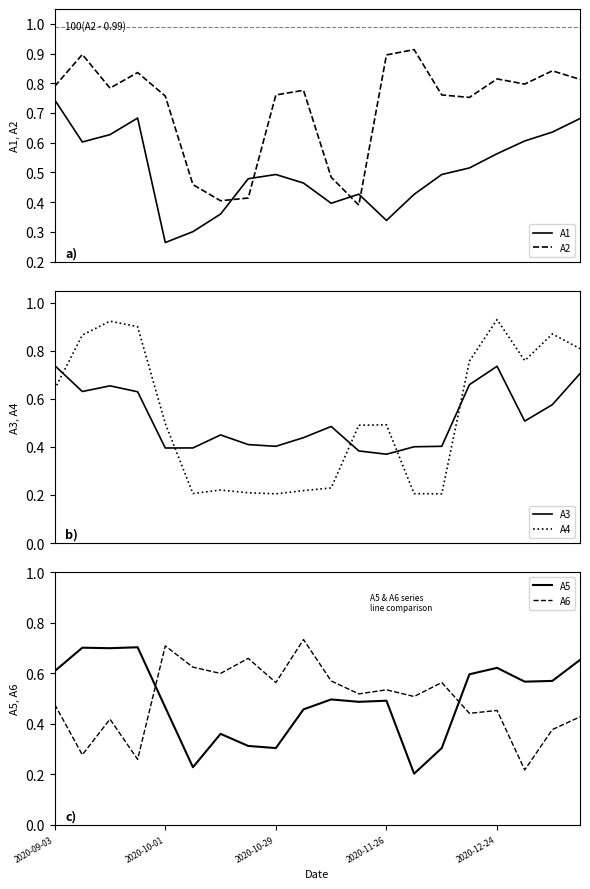

How many times do A2 and A1 cross each other?

4